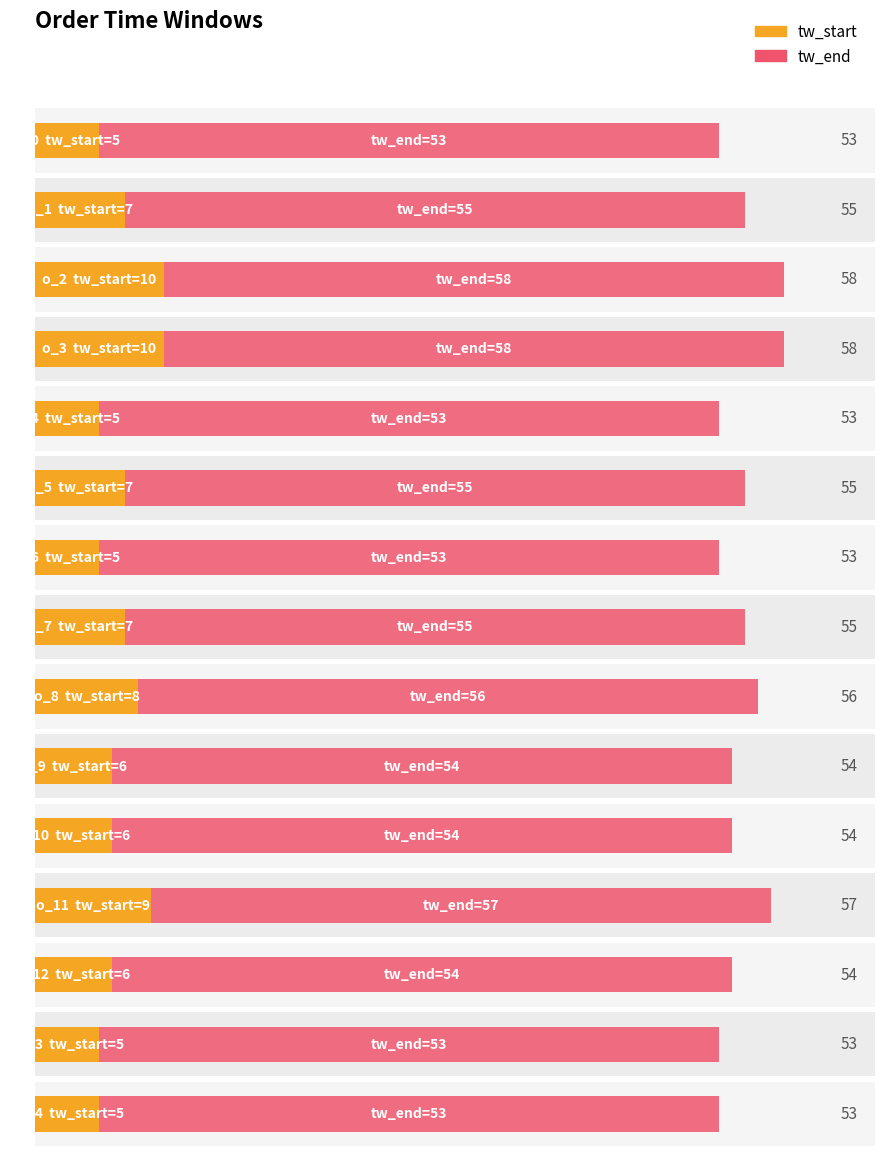

What is the value of the tw_start bar at the 13th from the left?

6